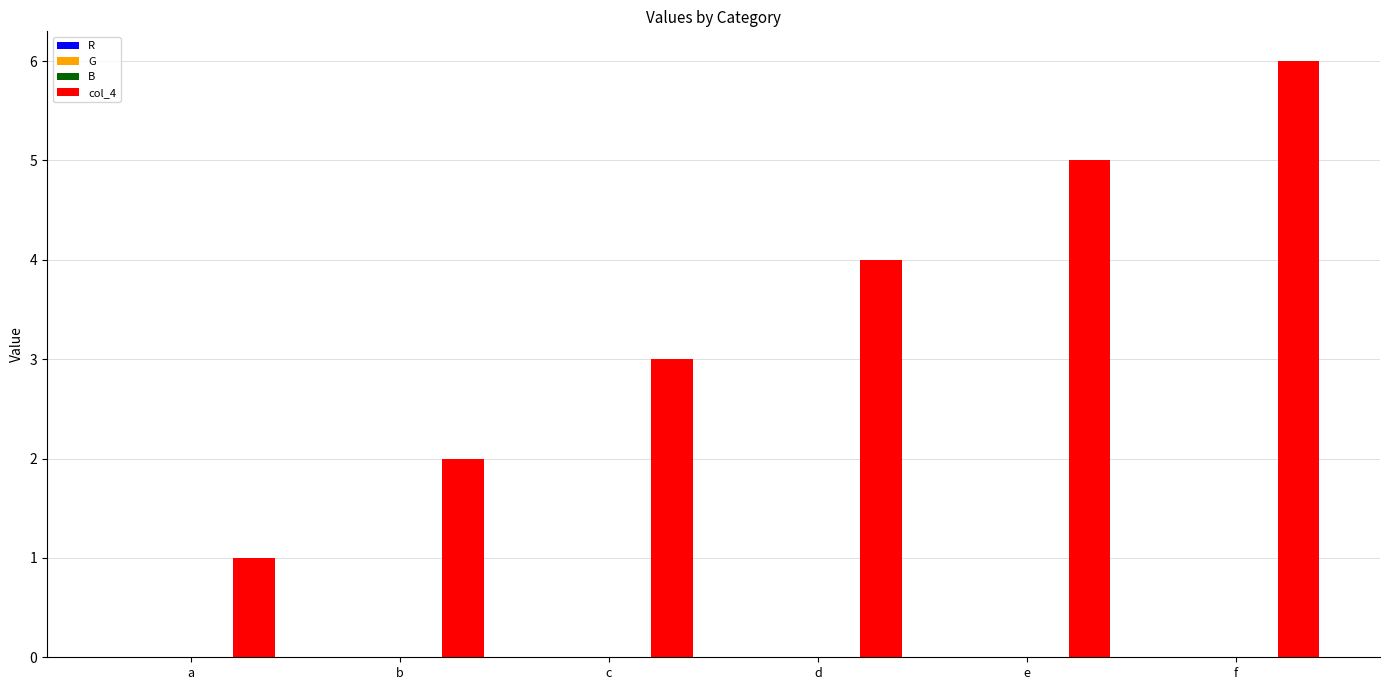

What is the average value?

4